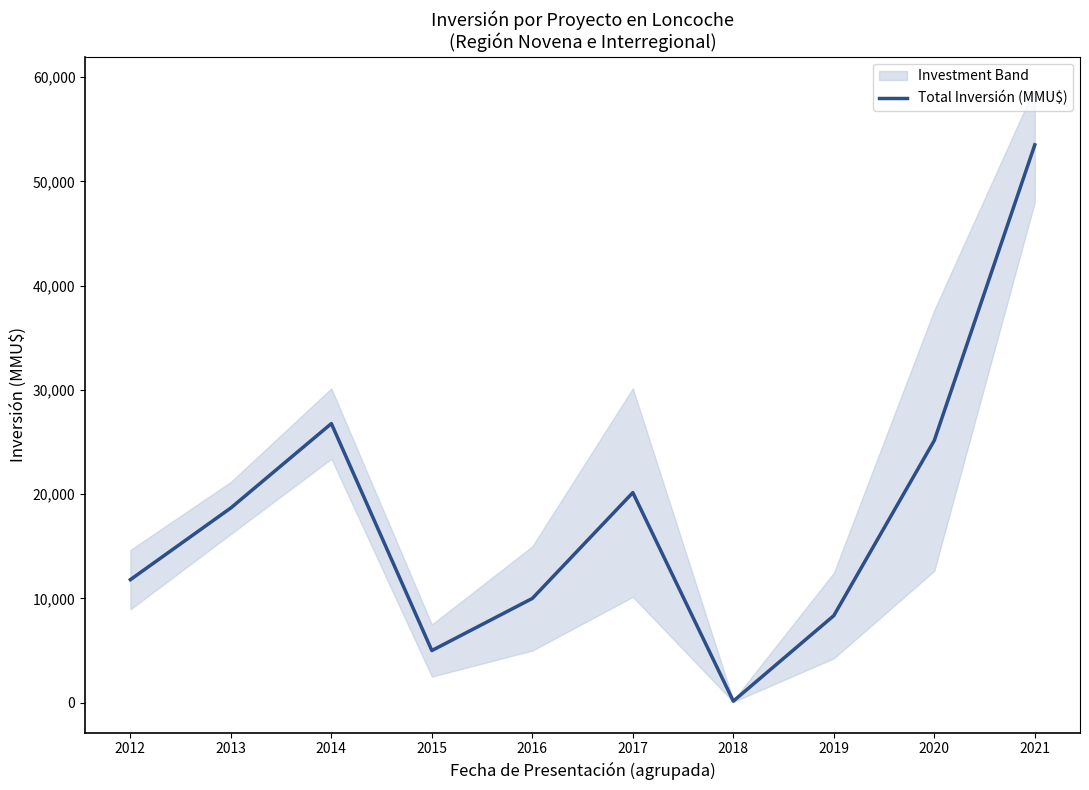

Rank the categories by value from lowest to highest.

2018, 2015, 2019, 2016, 2012, 2013, 2017, 2020, 2014, 2021